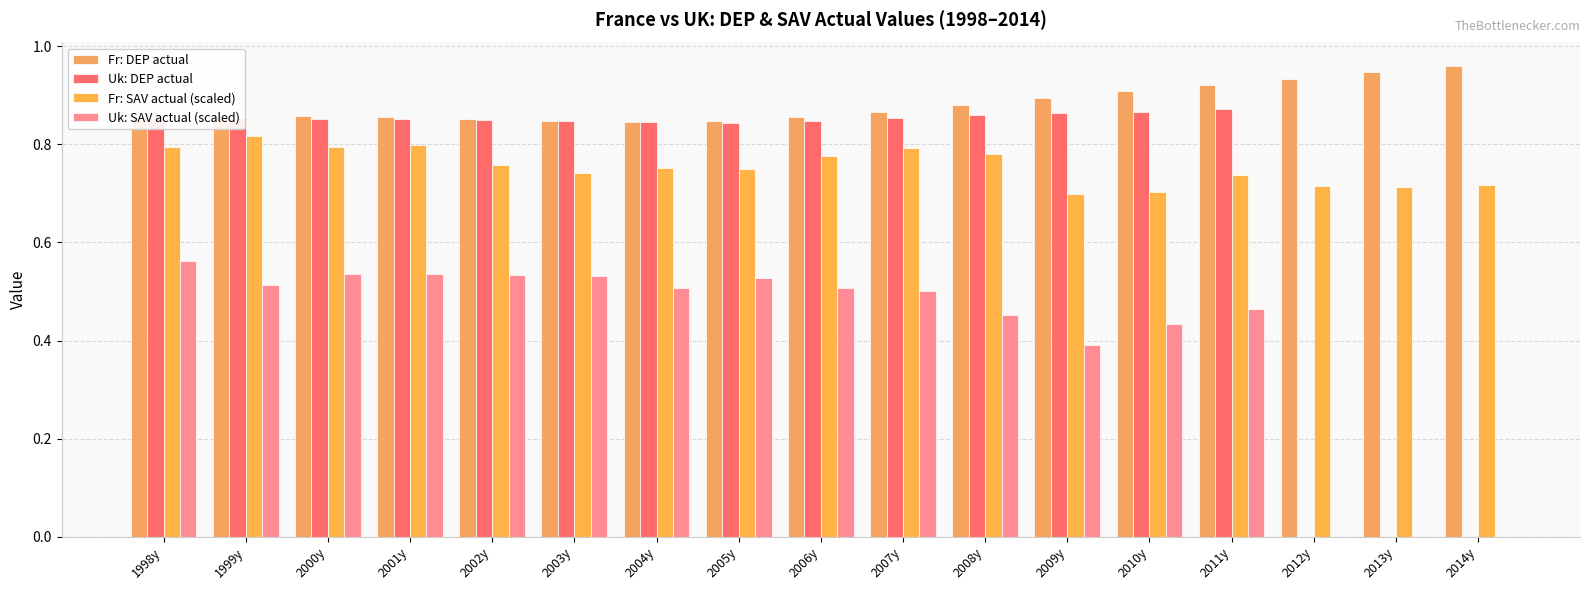

Does the chart contain stacked bars?

No